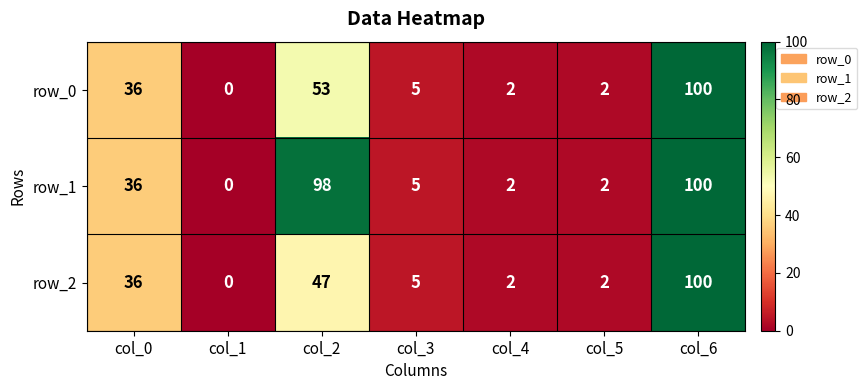

Reading right to left, what are all the values shown in this chart?

row_0: 100	2	2	5	53	0	36
row_1: 100	2	2	5	98	0	36
row_2: 100	2	2	5	47	0	36